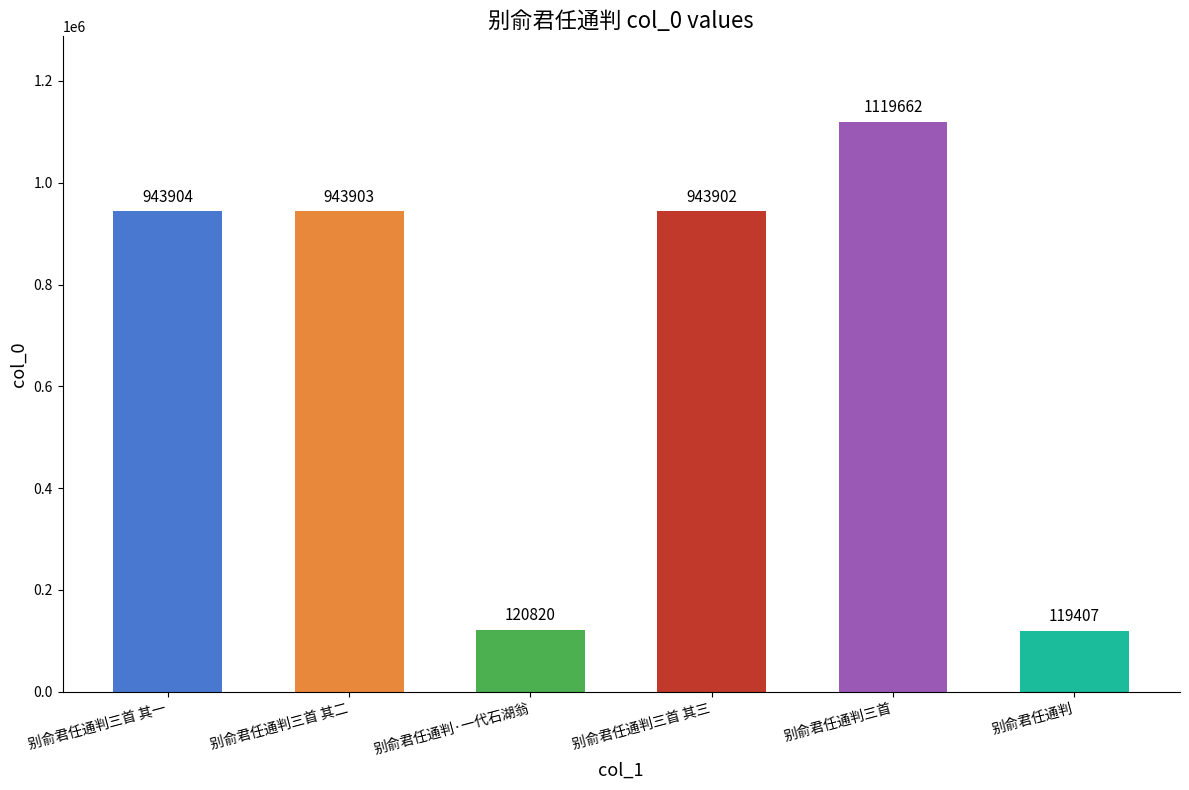

What is the difference between the maximum and second lowest values?

998842